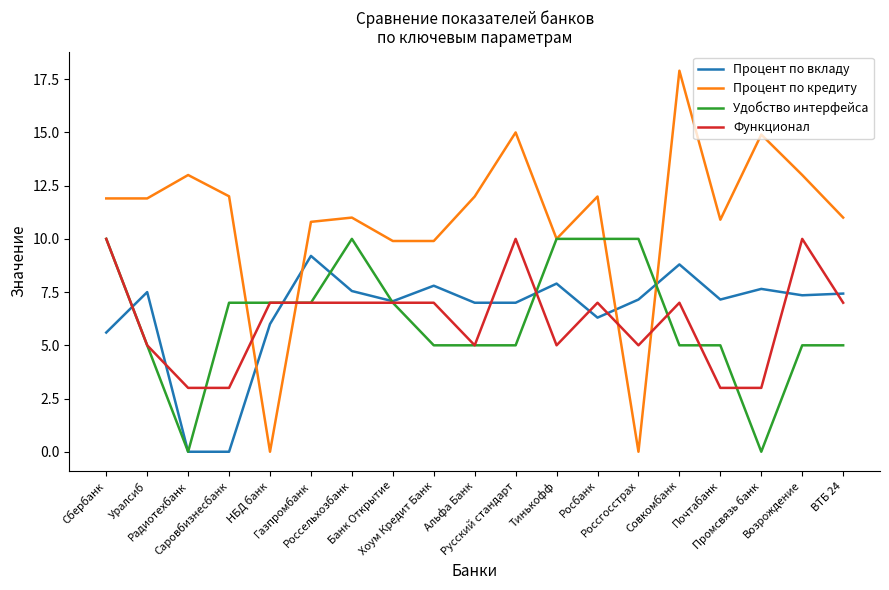

Count the number of data series in this chart.

4